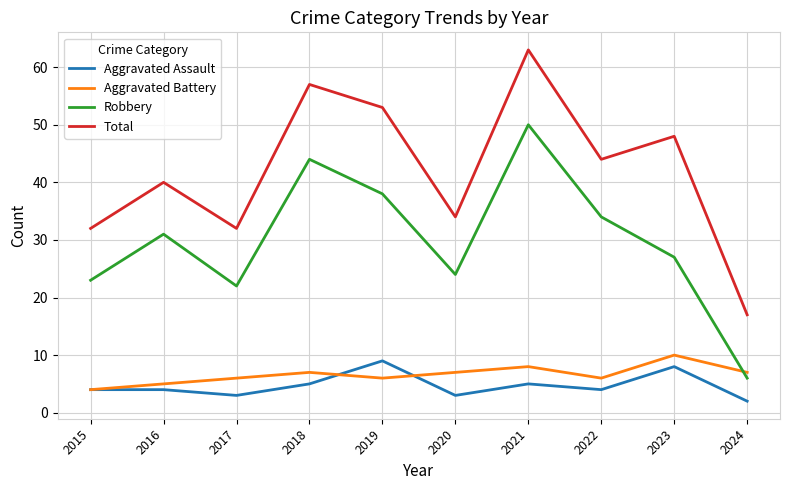

Rank the series by their maximum value, from highest to lowest.

Total, Robbery, Aggravated Battery, Aggravated Assault